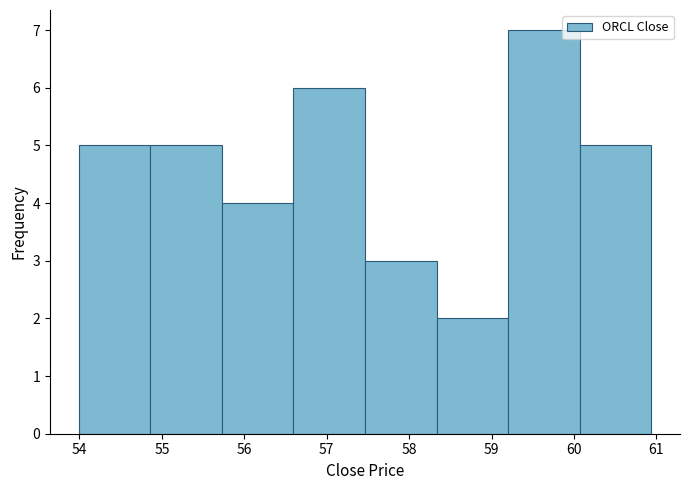

Over which range of the x-axis is the bar tallest?

59.2 to 60.1